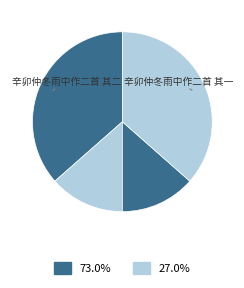

Count the number of slices in the pie.

4